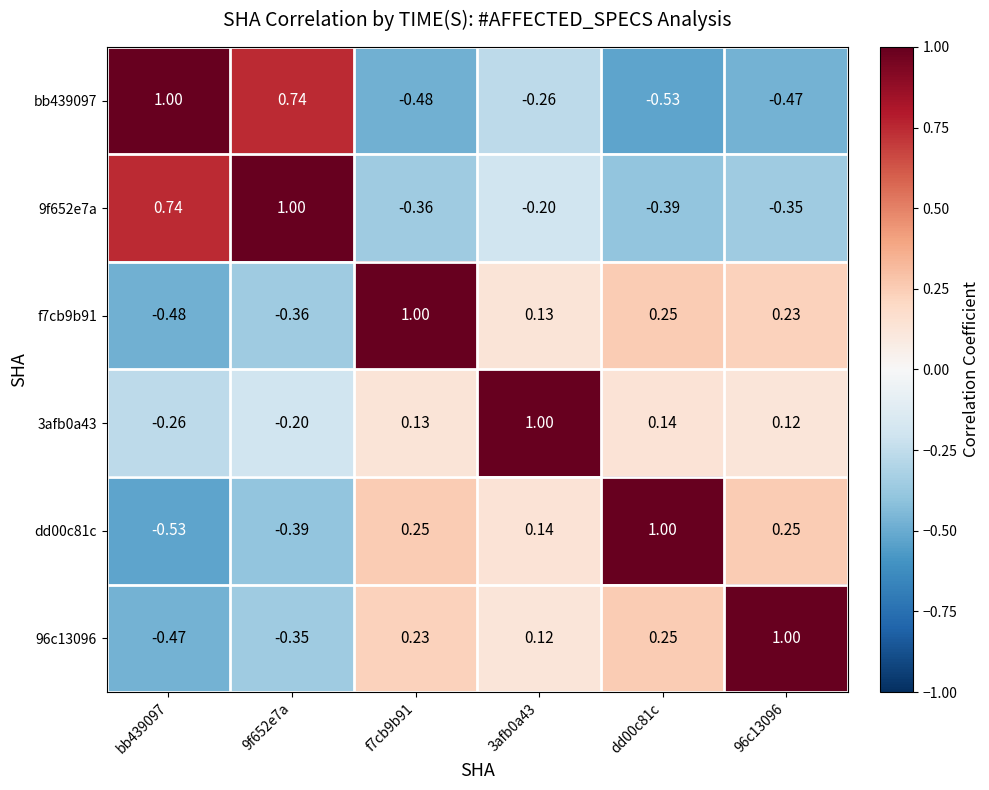

How many negative values does the 96c13096 series have?

2